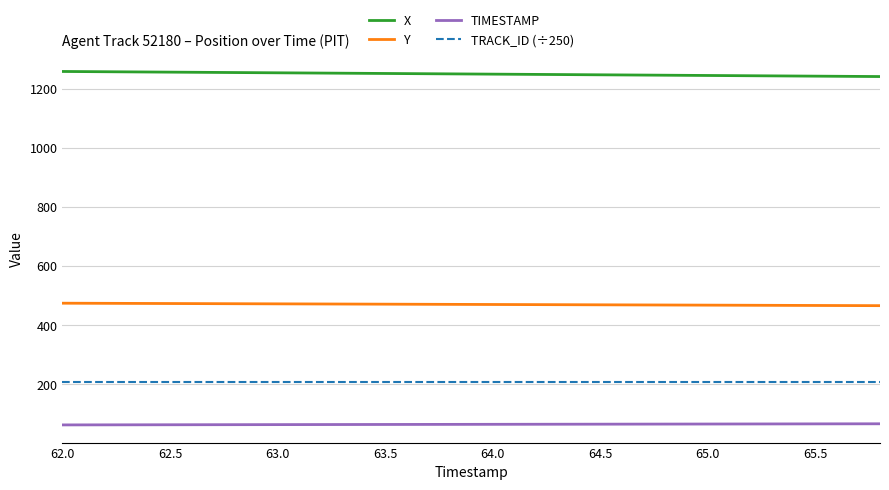

What is the minimum value for Y?

465.5